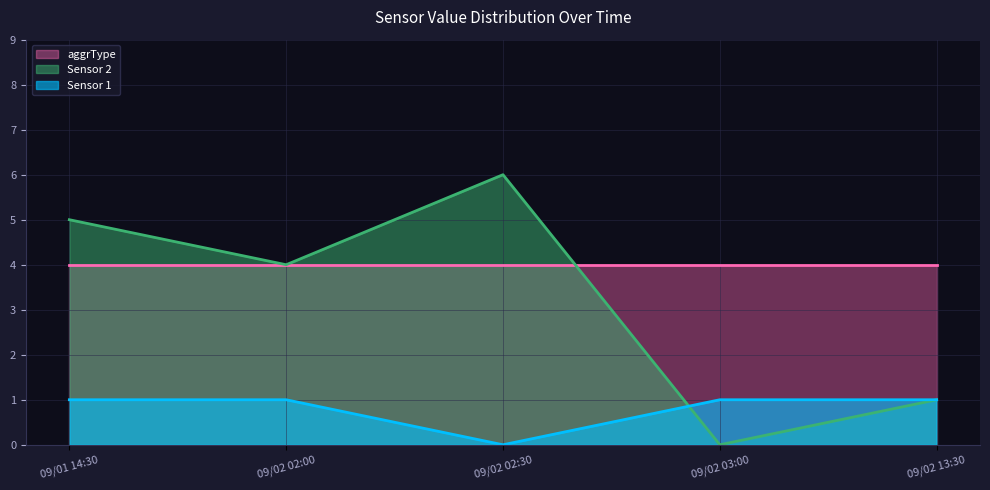

Is it true that Sensor 1 equals 1 at 09/02 02:00?

True